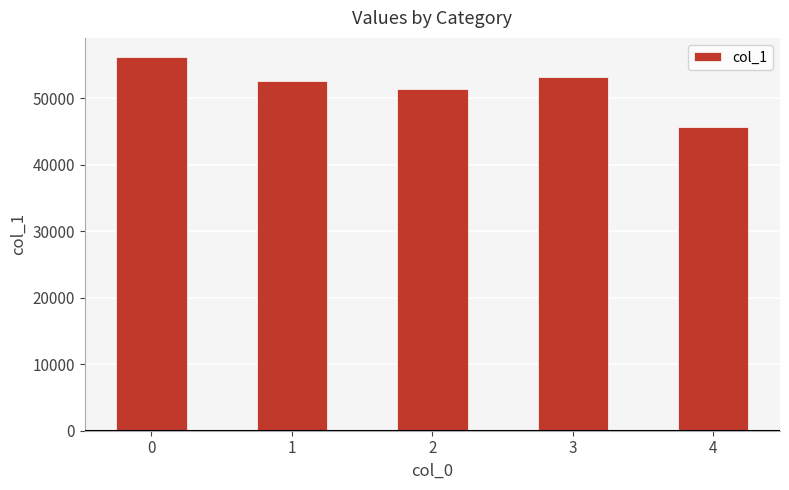

How many bars are there in total?

5